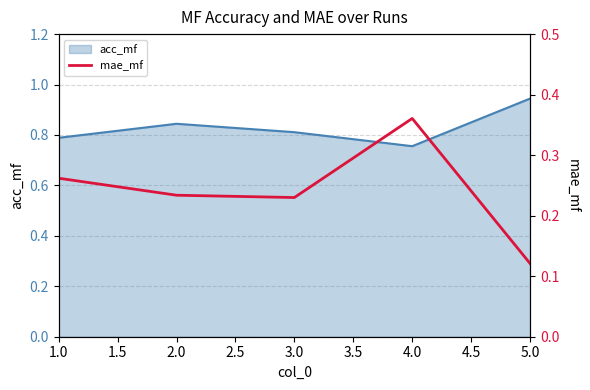

The acc_mf series shows 1.2 at 2.0. True or false?

False